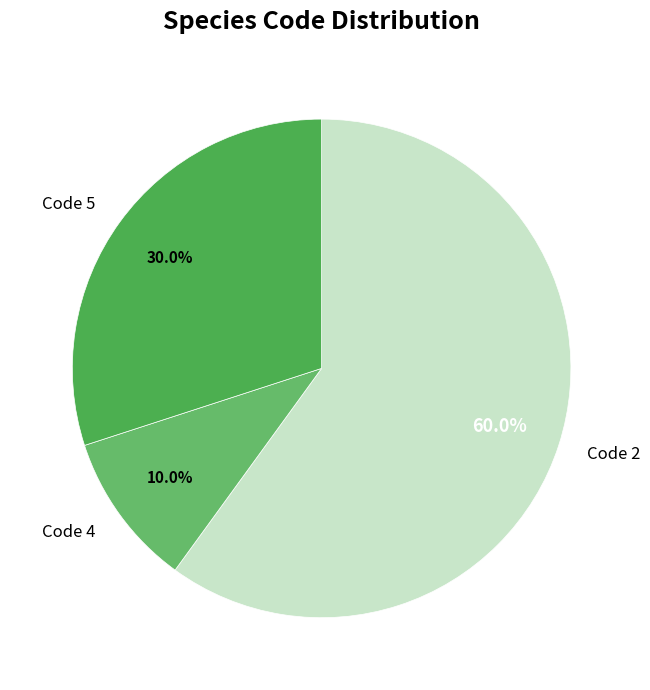

Rank the categories by value from lowest to highest.

Code 4, Code 5, Code 2